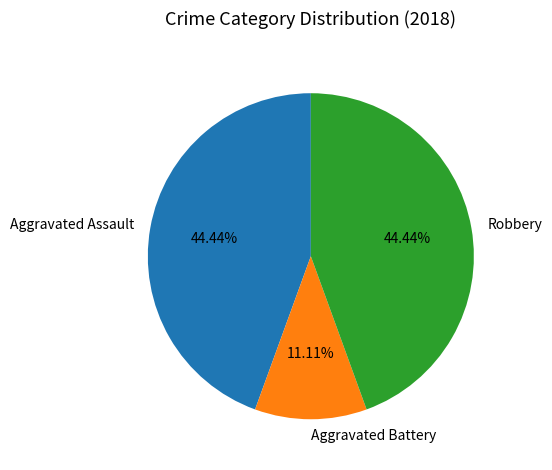

What is the smallest slice in the pie chart?

Aggravated Battery